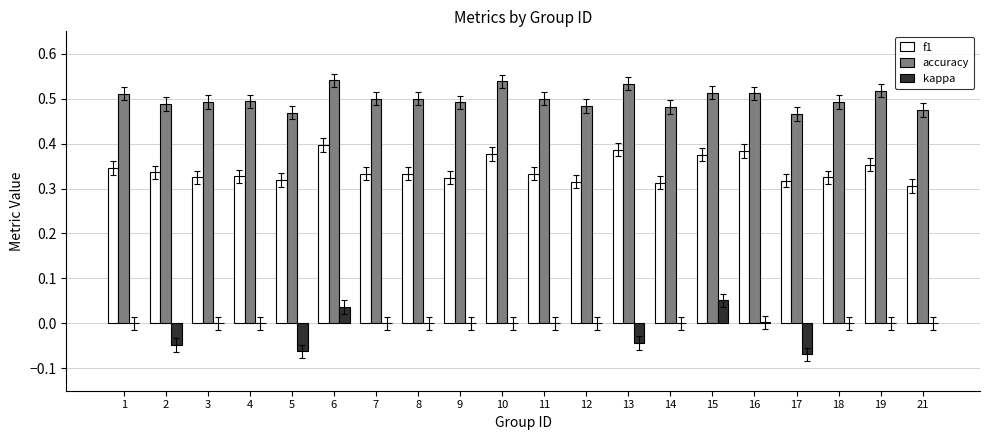

How many data points does each series have?

20